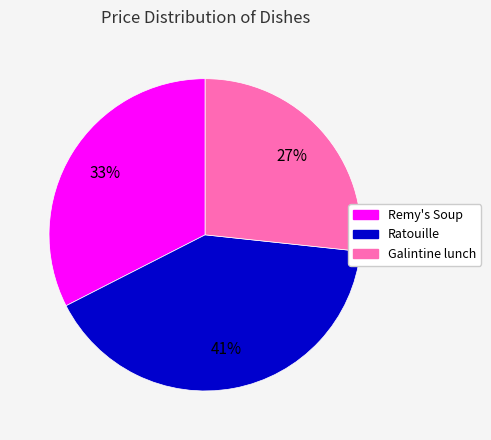

How many segments does this pie chart have?

3